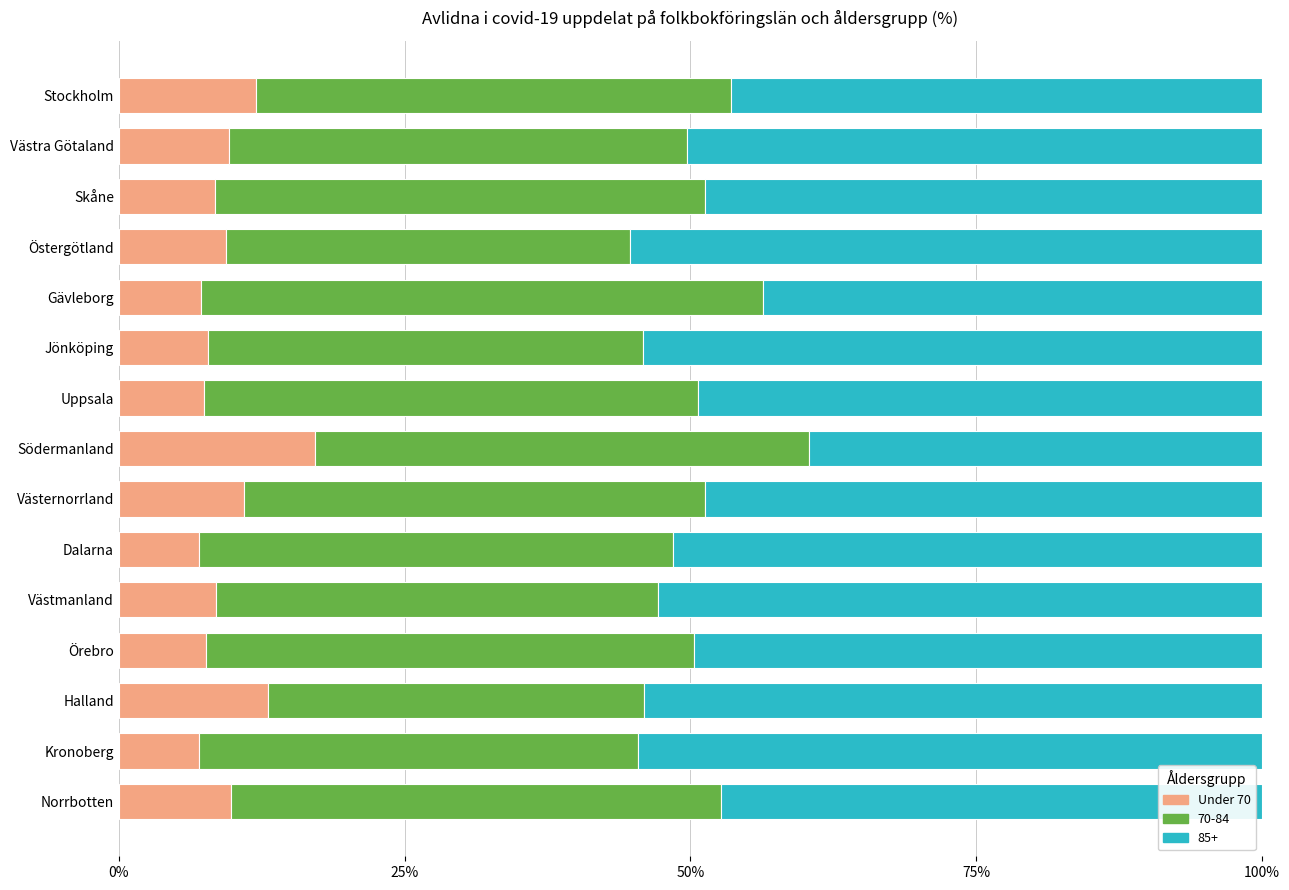

What is the sum of the Under 70 values at Västernorrland and Jönköping?

18.8